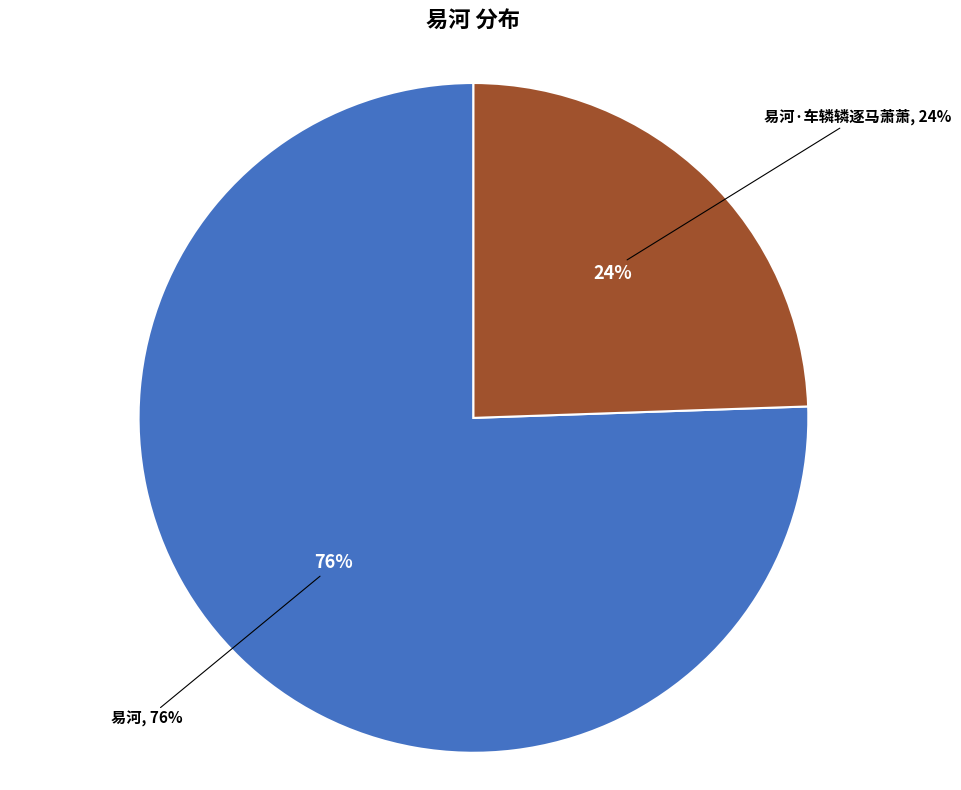

What is the smallest slice in the pie chart?

易河·车辚辚逐马萧萧